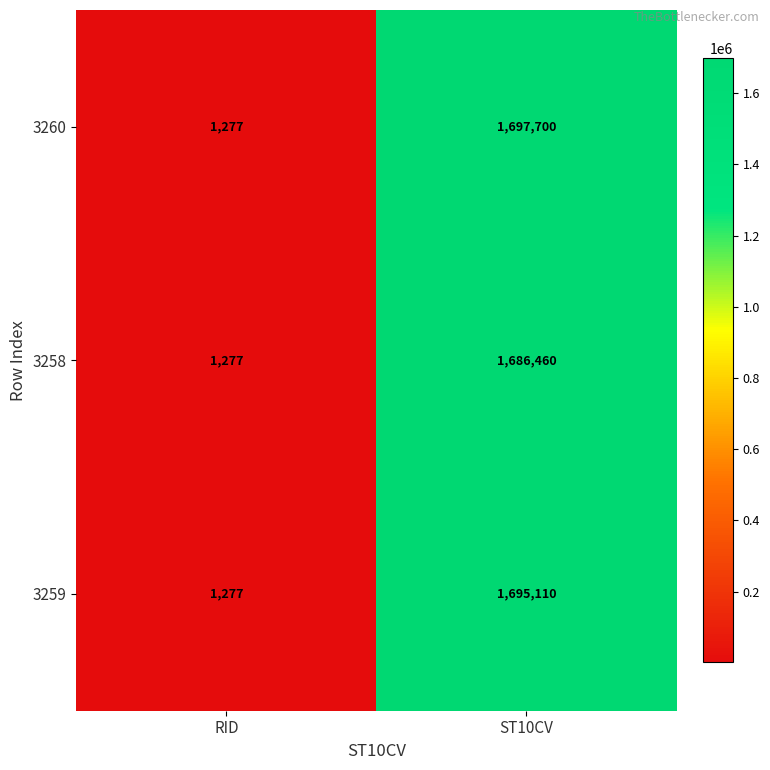

What is the difference between the 3260 values at RID and ST10CV?

1696423